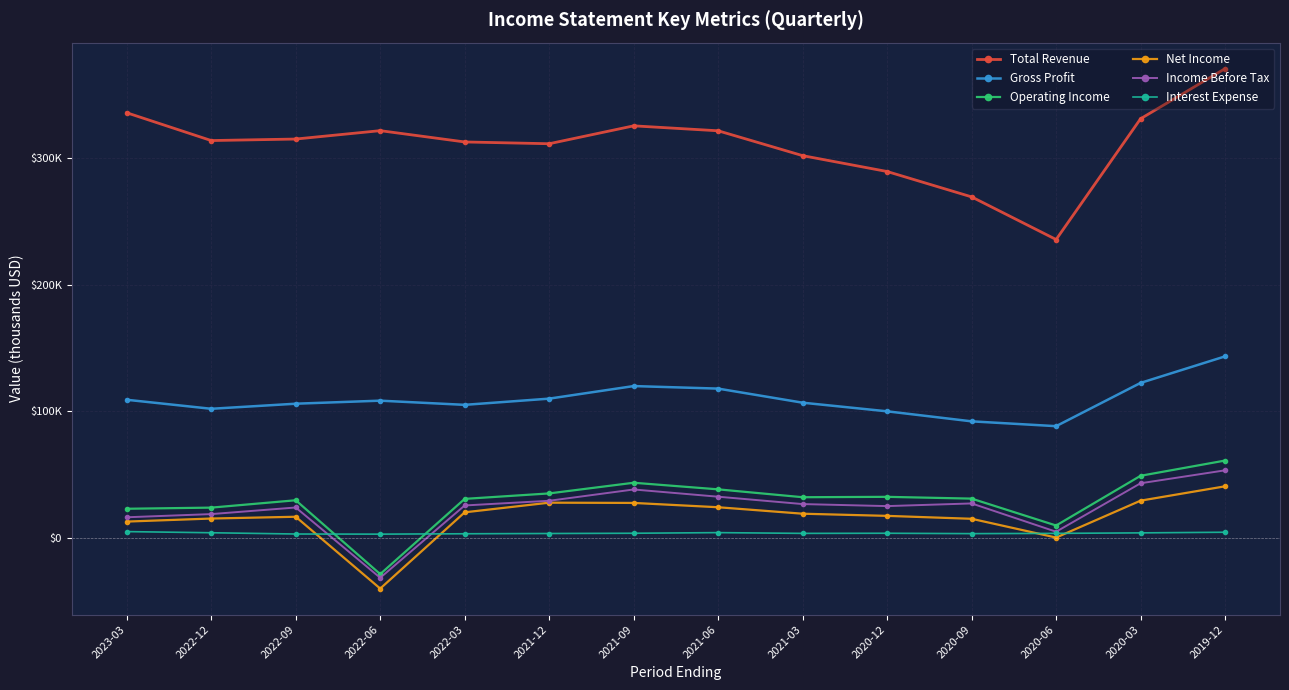

How many lines are shown in the chart?

6